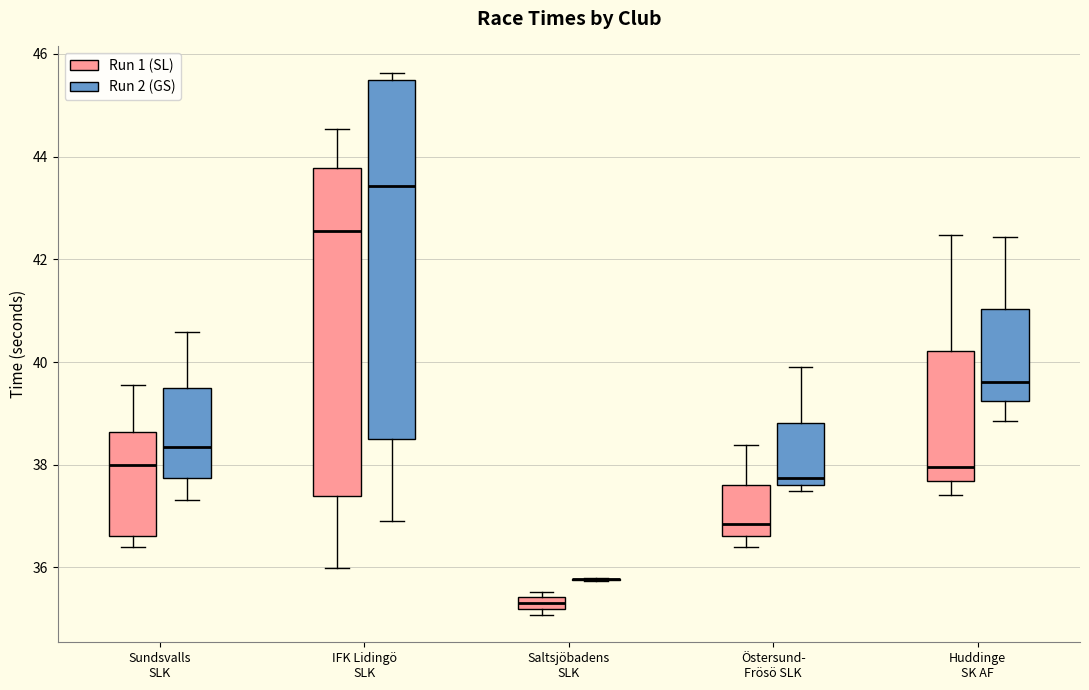

Which box is the tallest, from its lower edge to its upper edge?

IFK Lidingö SLK (Run 2 (GS))